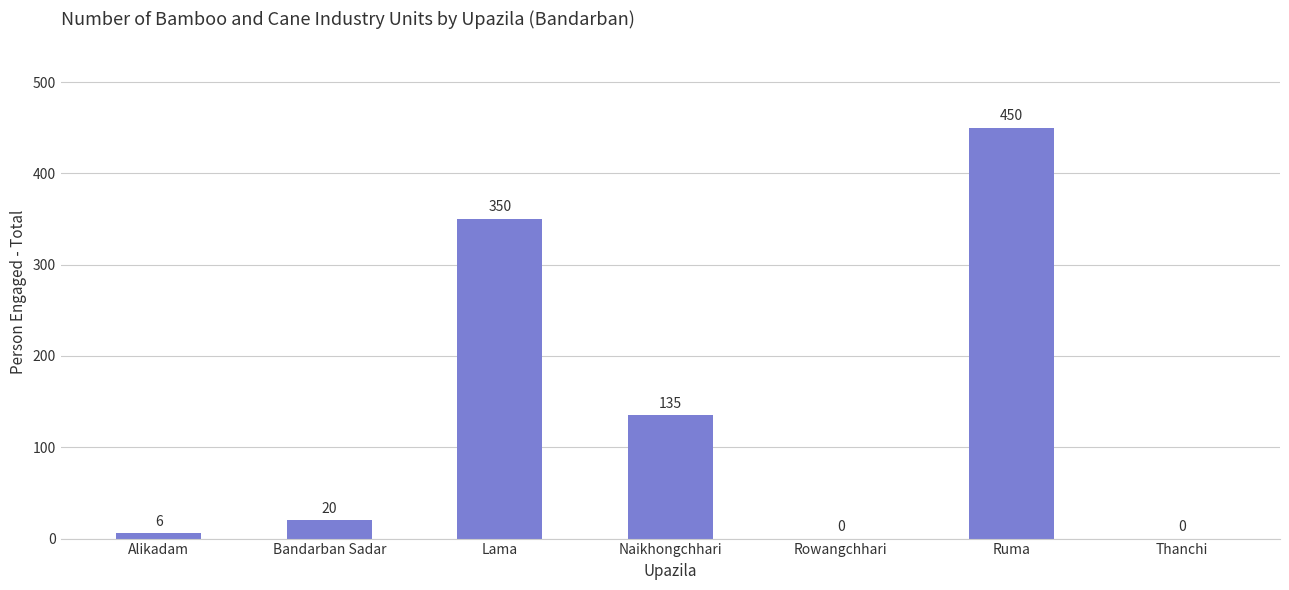

Is it true that the value at Lama is 350?

True